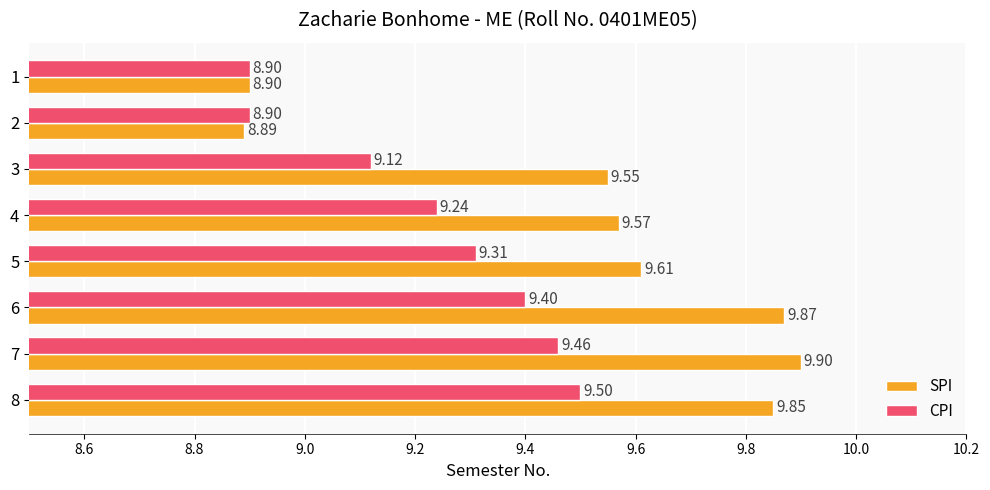

Rank the series by their maximum value, from lowest to highest.

CPI, SPI